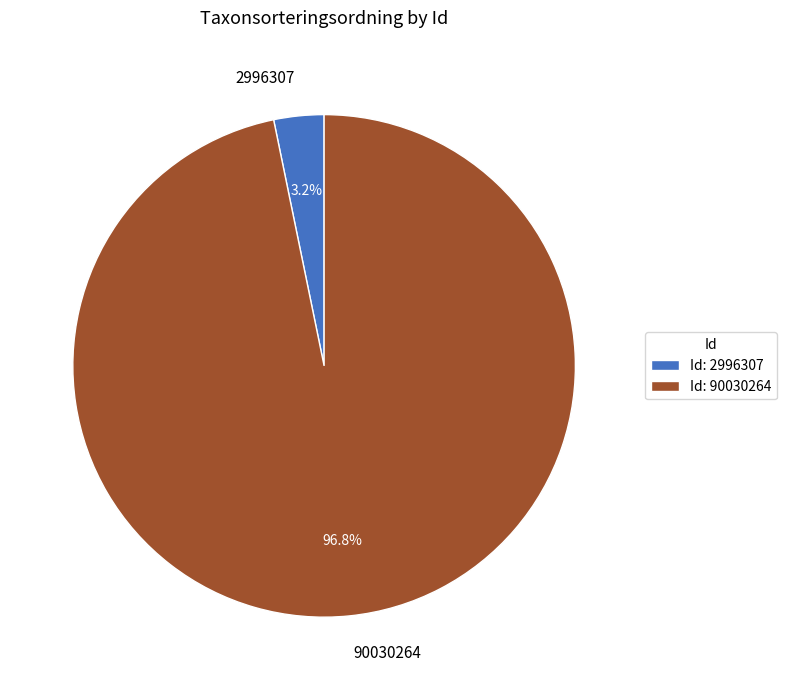

To the nearest percent, what is the combined percentage of 2996307 and 90030264?

100%